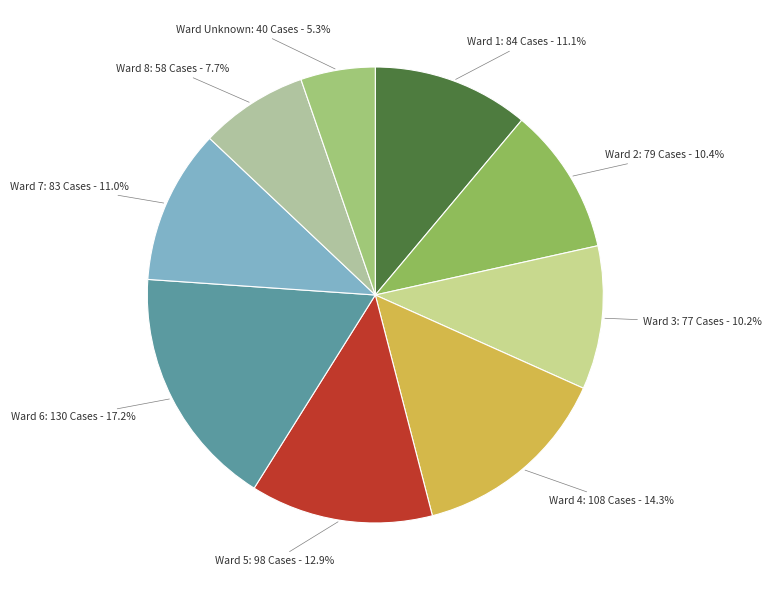

How many segments does this pie chart have?

9